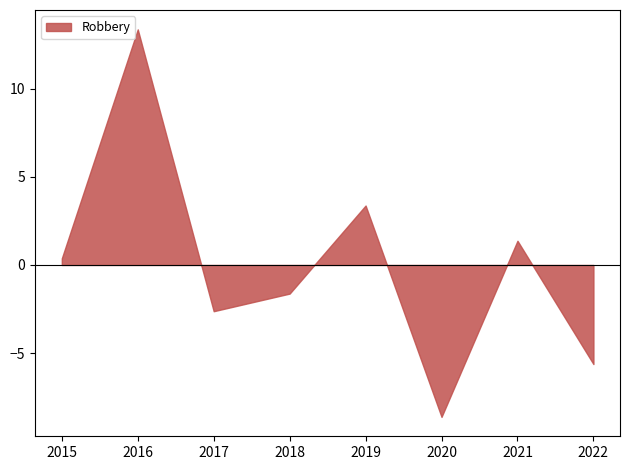

In Robbery, how many points are higher than both neighbors (excluding endpoints)?

3